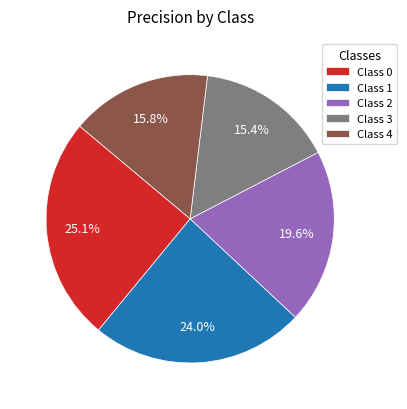

What percentage is NOT represented by Class 4?

84.2%